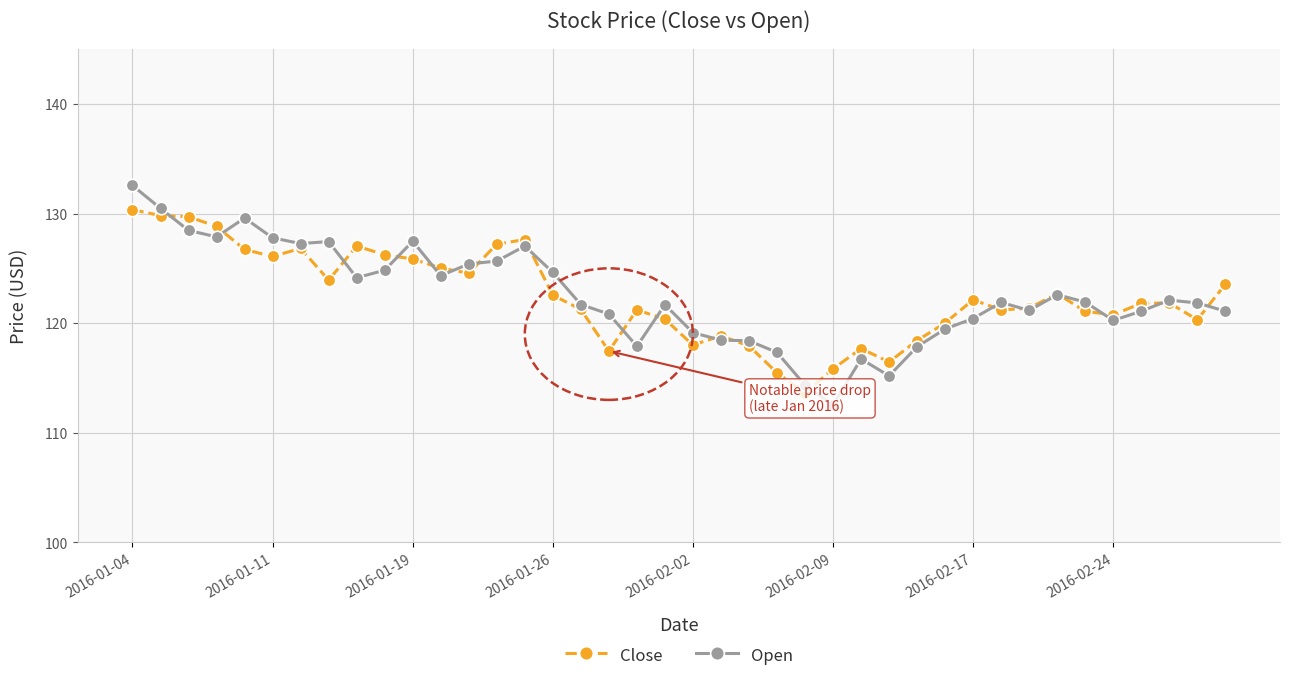

Which series ends up on top after the final intersection of Close and Open?

Close